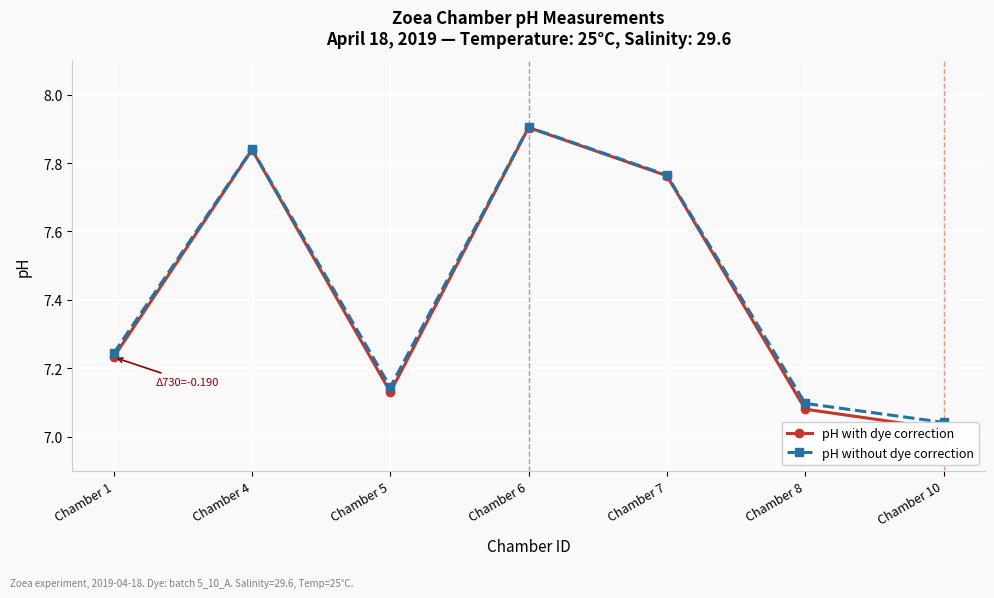

What is the maximum value for pH with dye correction?

7.9